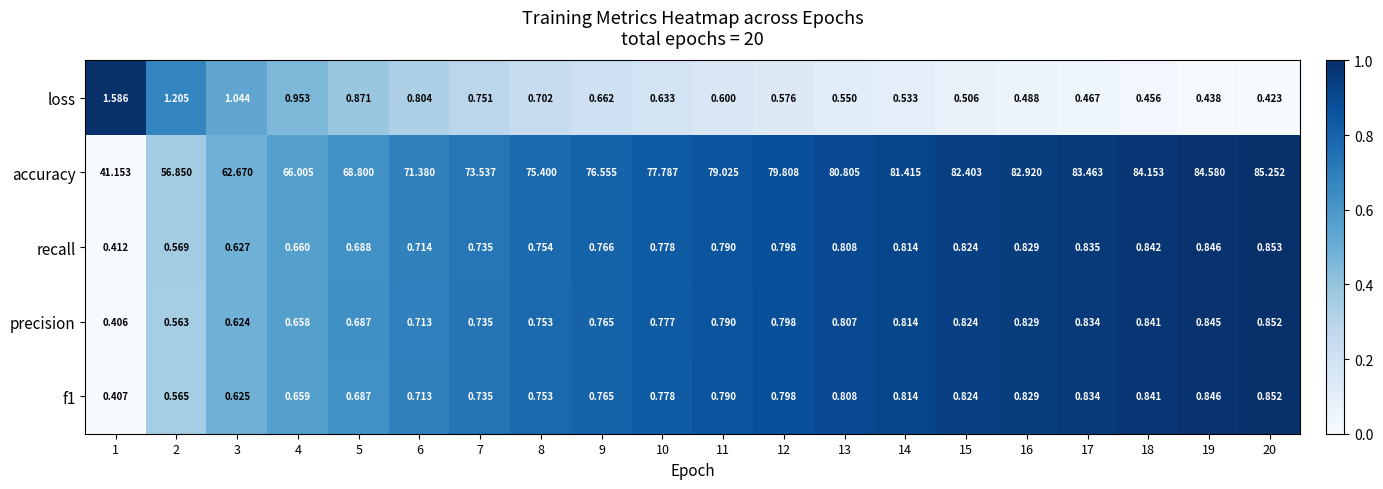

What is the spread (max minus min) of values at 17?

83.0